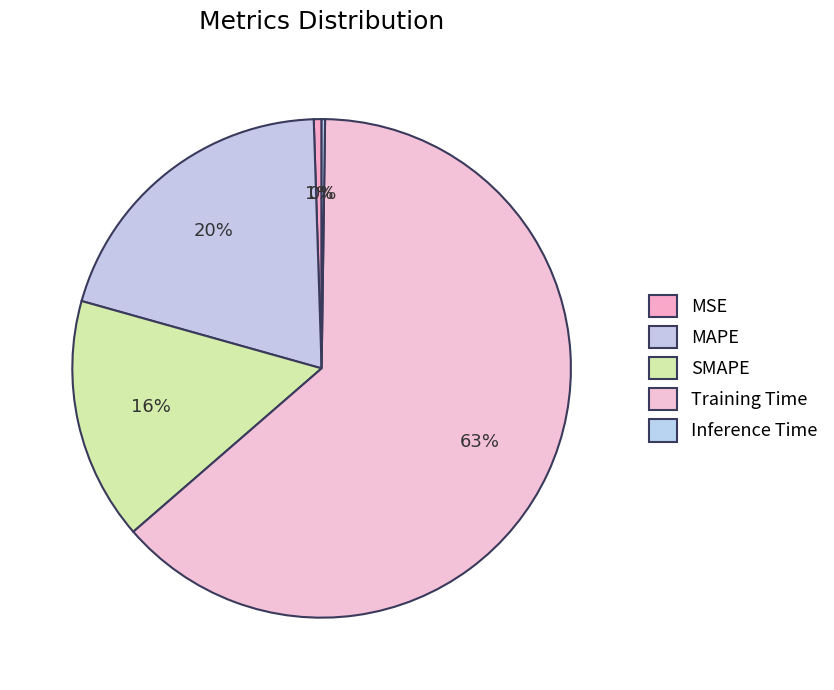

What is the majority slice?

Training Time